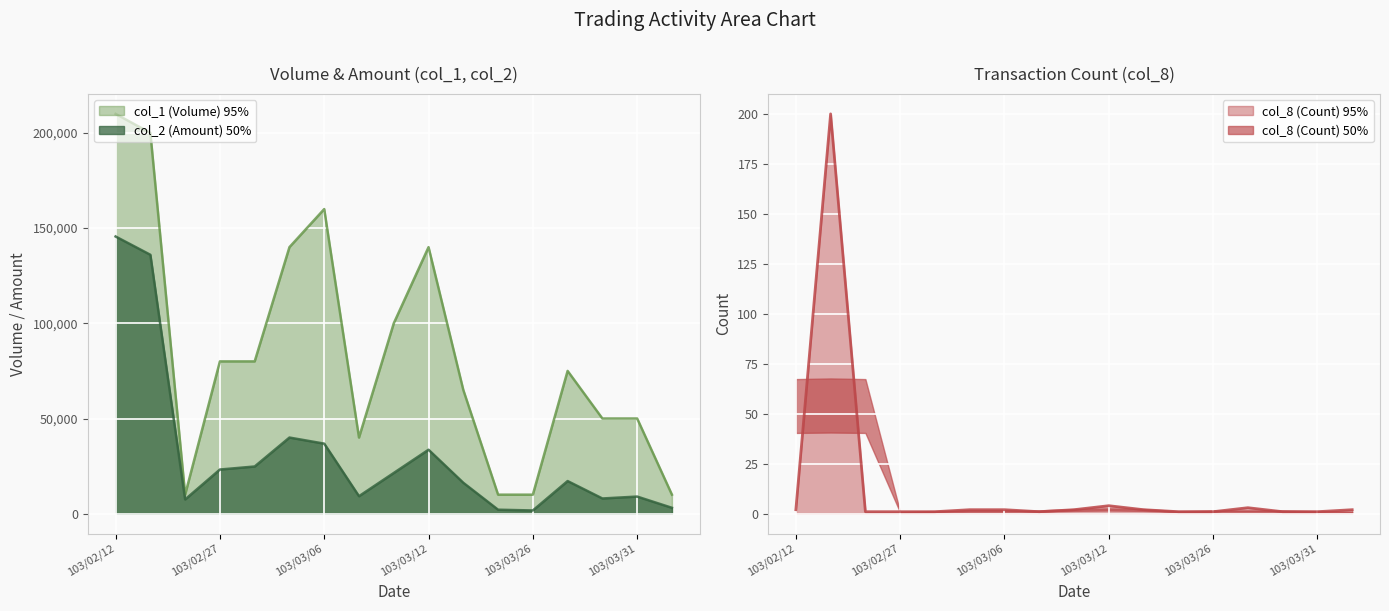

Which series has the largest total across all categories?

col_1 (Volume)